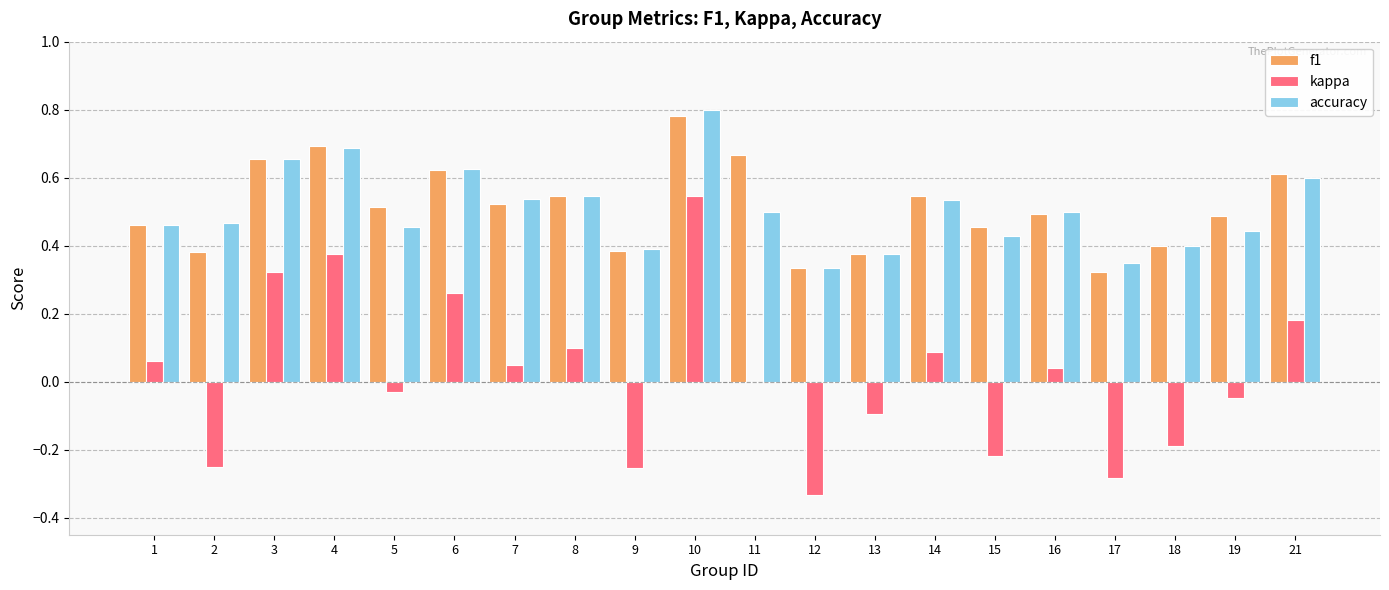

Are the bars grouped side by side (vs. stacked)?

Yes